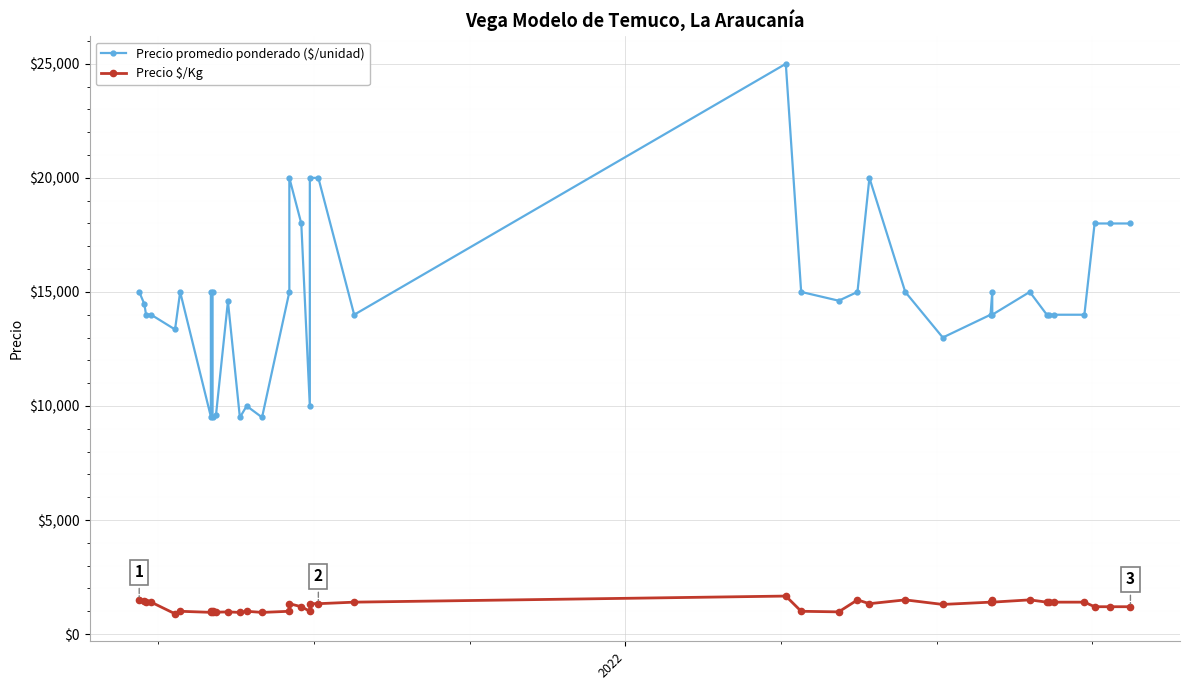

In Precio promedio ponderado ($/unidad), how many points are higher than both neighbors (excluding endpoints)?

8